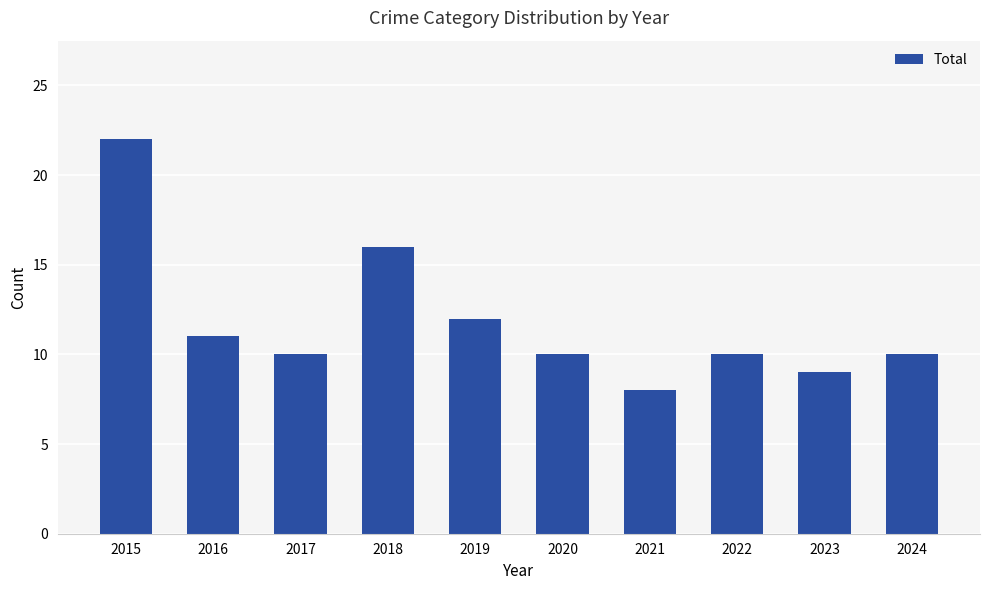

The value at 2020 is 10. True or false?

True